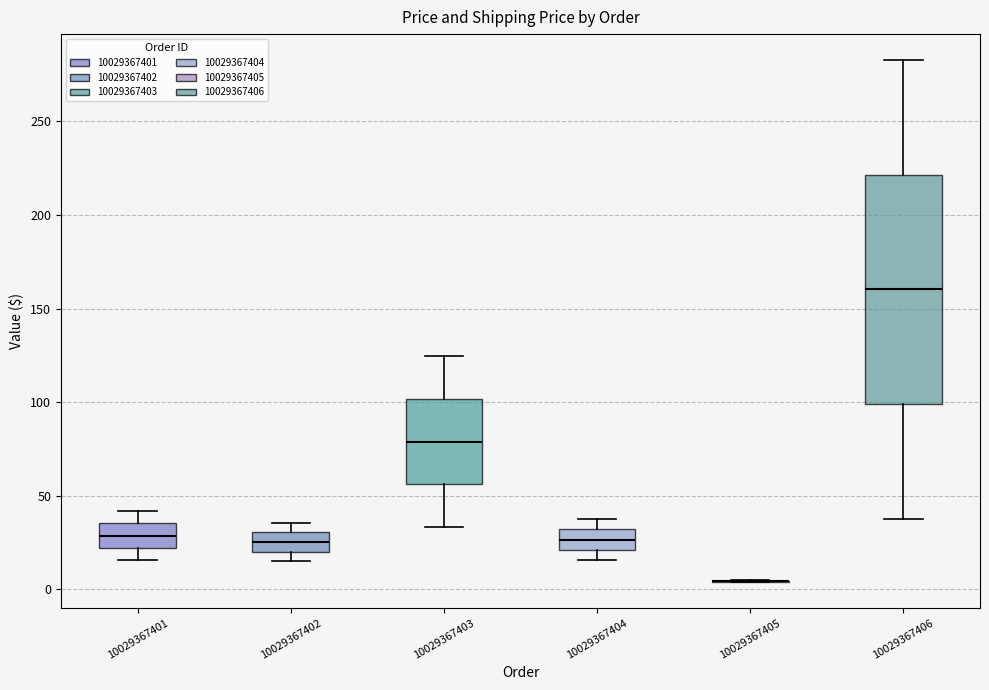

Reading left to right, read every box against the y-axis: the position of its median line, the range the box covers, and the ends of its whiskers. The values are not printed on the chart, so give them approximately, as read against the axis.

10029367401: median 30, box 20 to 35, whiskers 15 to 40
10029367402: median 25, box 20 to 30, whiskers 15 to 35
10029367403: median 80, box 55 to 100, whiskers 35 to 125
10029367404: median 25, box 20 to 30, whiskers 15 to 40
10029367405: box collapsed to a line at 5, whiskers 5 to 5
10029367406: median 160, box 100 to 220, whiskers 40 to 285